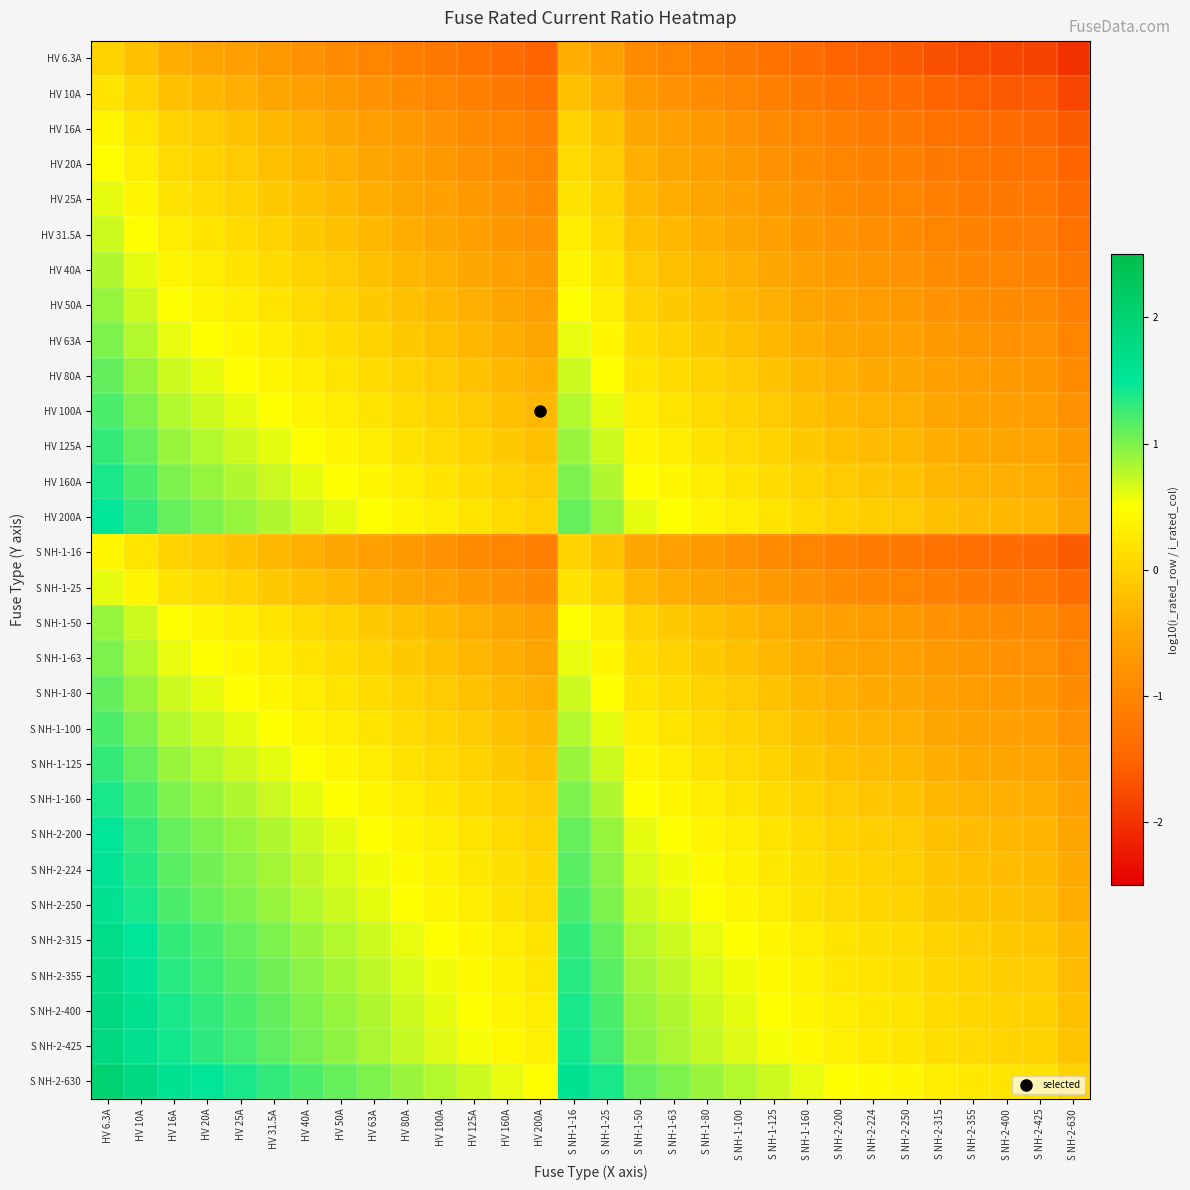

How many categories are shown in the chart?

30